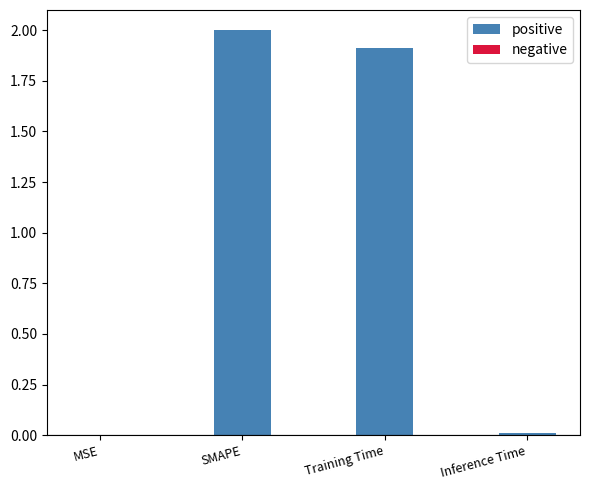

Is it true that the value at Training Time is 3.3?

False